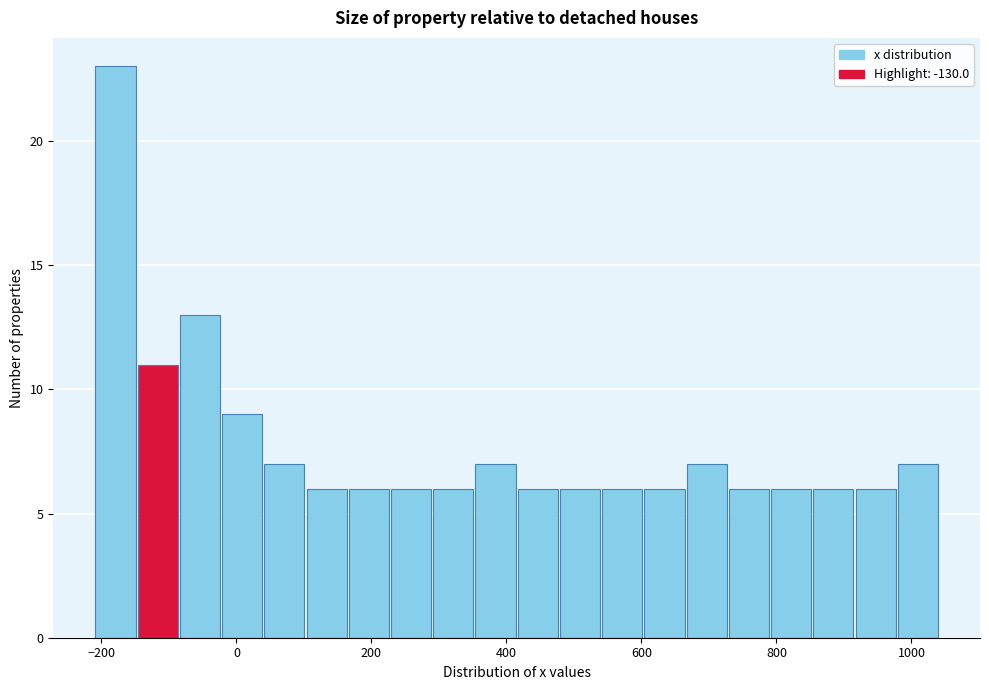

Around what value on the x-axis is the tallest bar? Give the approximate position of its centre, as read against the axis.

-180